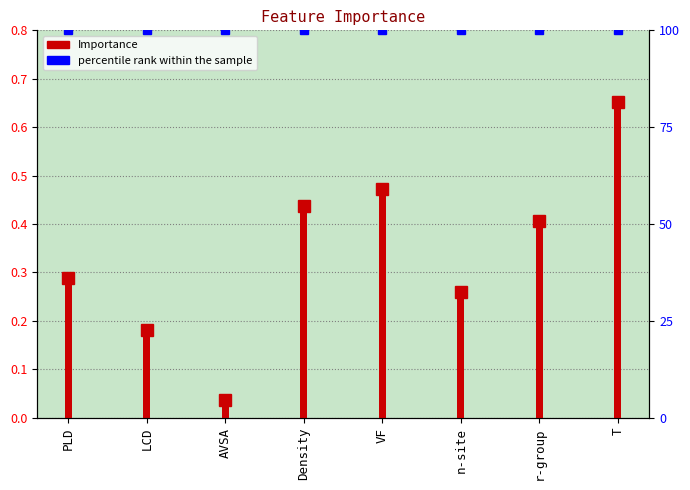

Rank the categories by value from highest to lowest.

T, VF, Density, r-group, PLD, n-site, LCD, AVSA